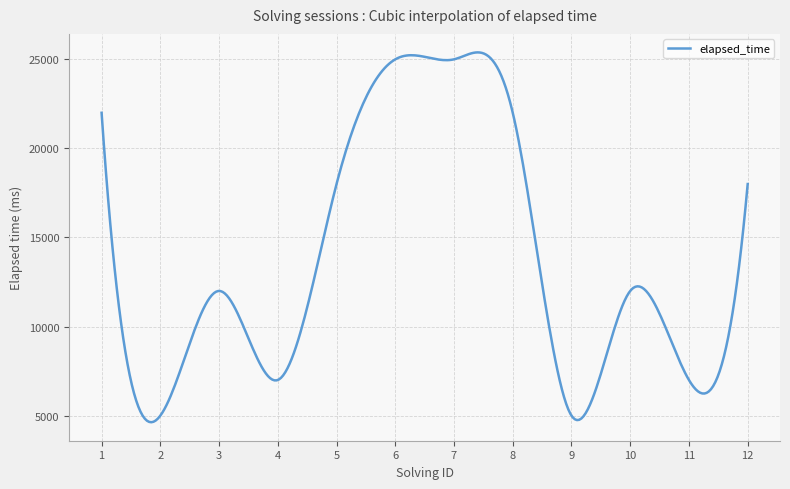

What is the smallest value displayed?

4630.4